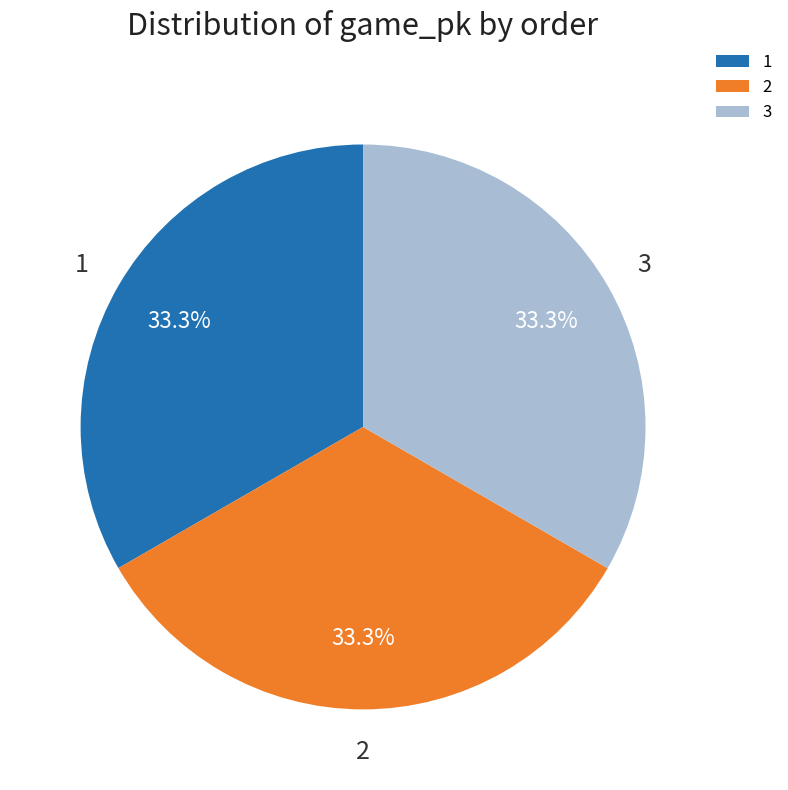

Is there any slice that represents more than half of the pie?

No